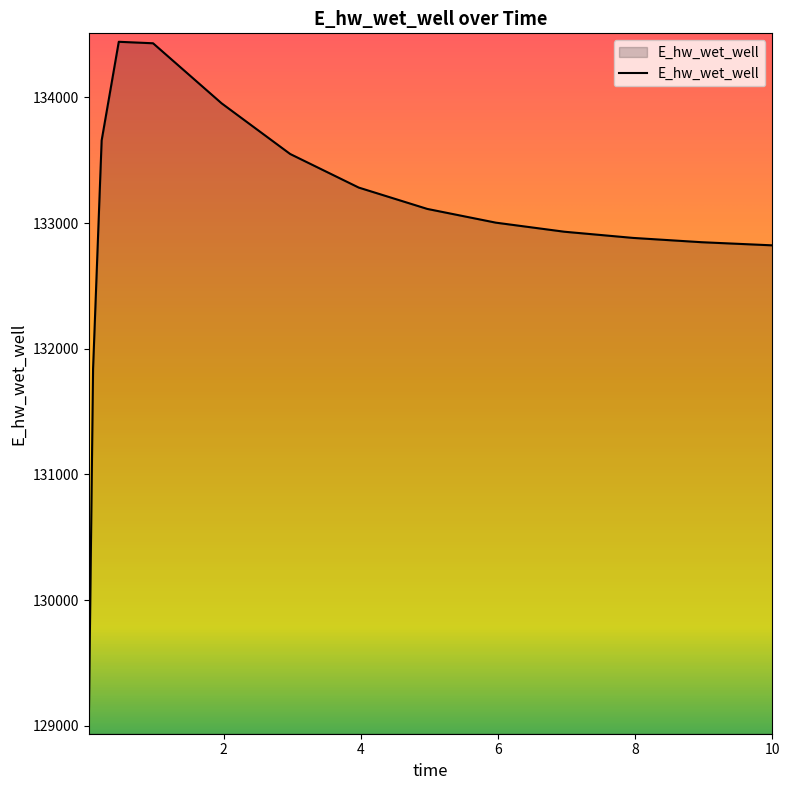

What is the difference between the maximum and minimum values?

5441.5